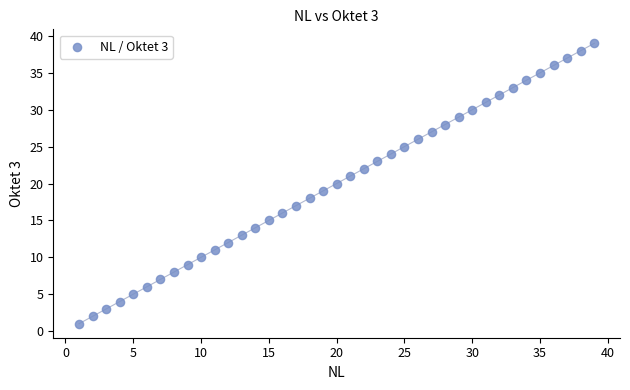

What is the range of X values (max minus min)?

38